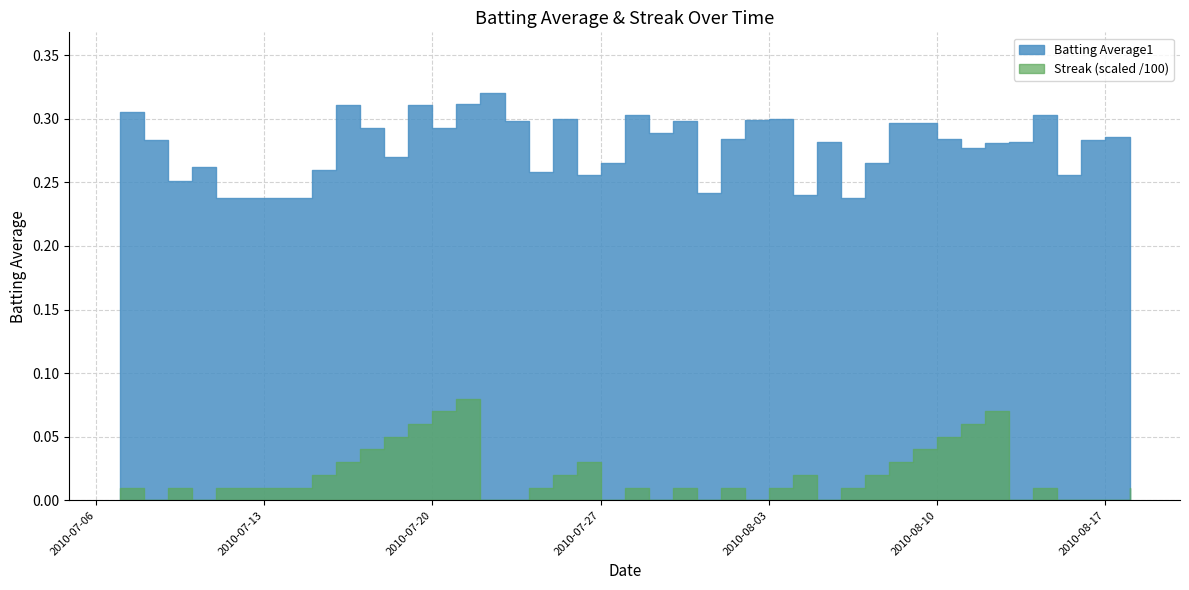

Reading left to right, transcribe all the data shown in this chart.

Batting Average1: 0.3	0.3	0.3	0.3	0.2	0.3	0.3	0.3	0.3	0.3	0.3	0.3	0.3	0.3	0.3	0.3	0.3	0.3	0.3	0.3	0.3	0.2	0.3	0.3	0.3	0.2	0.3	0.2	0.3	0.3	0.3	0.3	0.3	0.3	0.3	0.3	0.3	0.3	0.3	0.3
Streak: 1.0	0.0	1.0	0.0	1.0	2.0	3.0	4.0	5.0	6.0	7.0	8.0	0.0	0.0	1.0	2.0	3.0	0.0	1.0	0.0	1.0	0.0	1.0	0.0	1.0	2.0	0.0	1.0	2.0	3.0	4.0	5.0	6.0	7.0	0.0	1.0	0.0	0.0	0.0	1.0